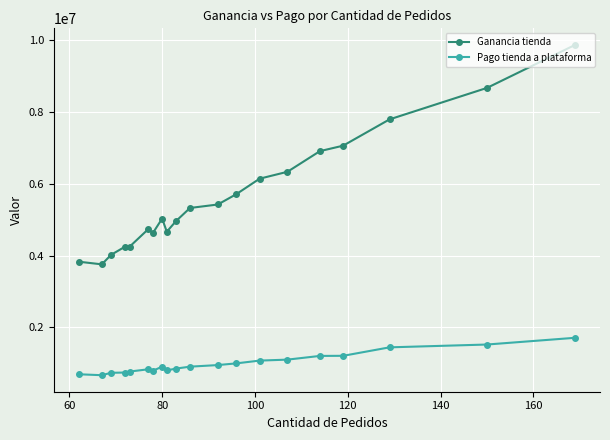

True or false: Pago tienda a plataforma and Ganancia tienda cross at least once.

False